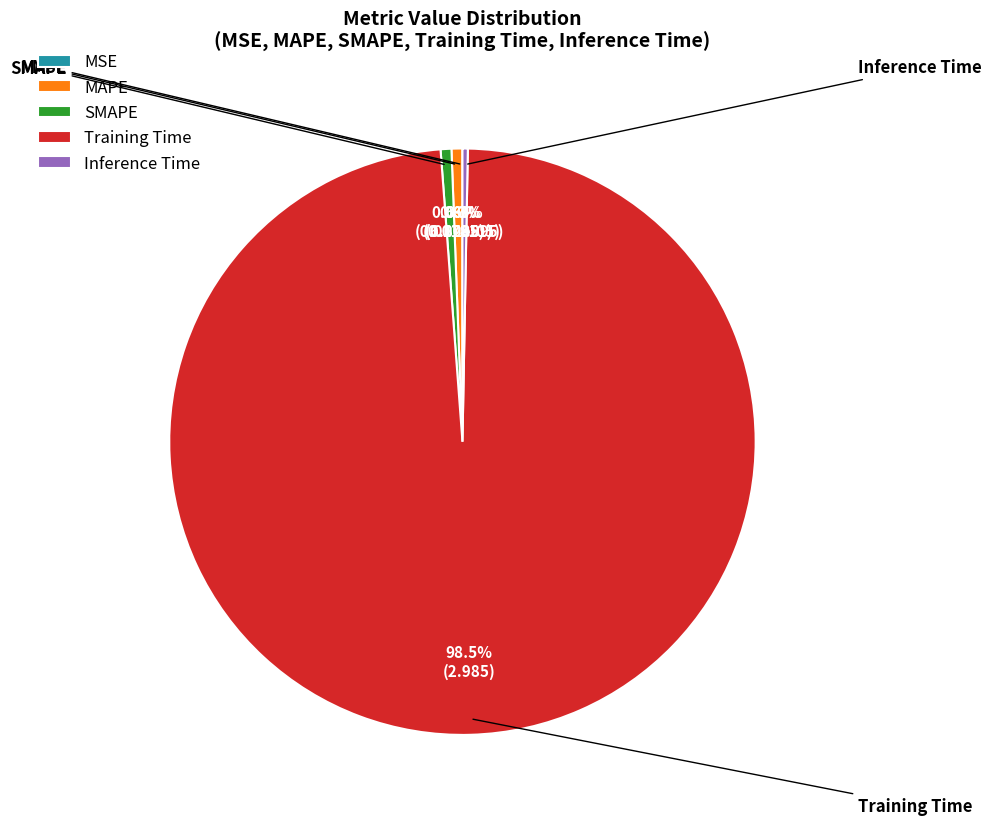

Does Training Time account for over 50% of the chart?

Yes